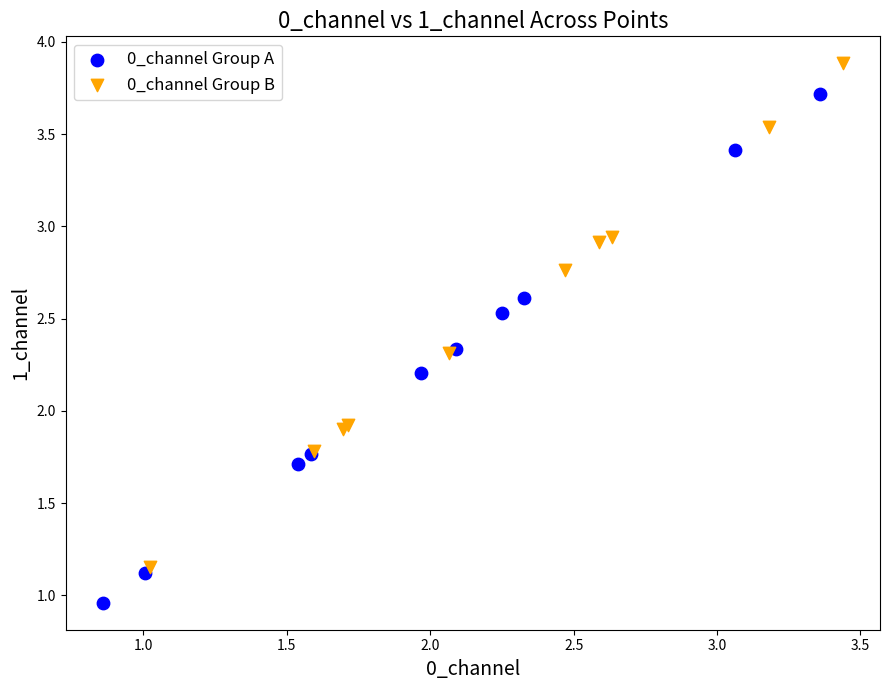

Which series reaches the minimum Y coordinate?

0_channel Group A